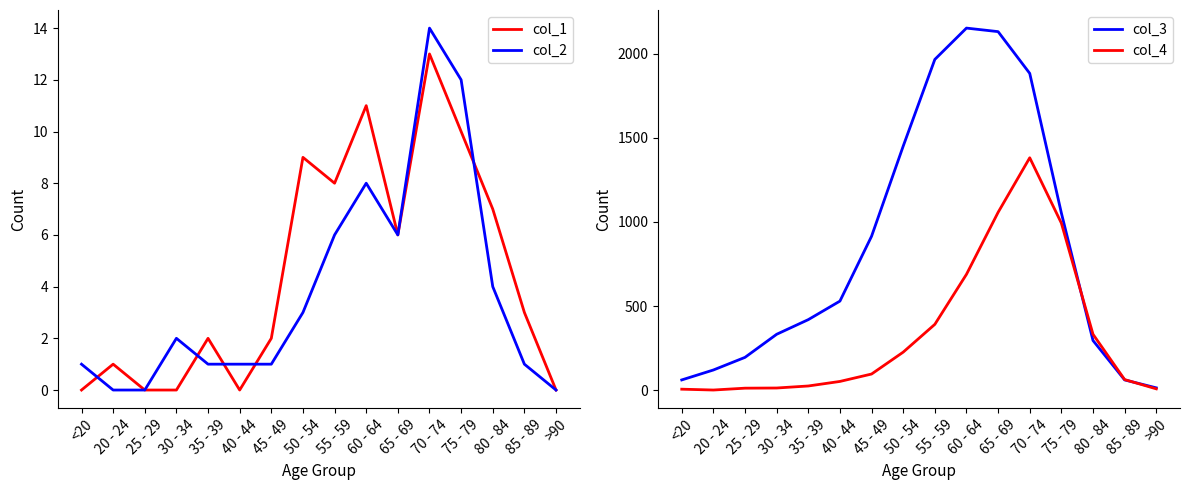

True or false: col_3 has more than 0 points higher than both neighbors.

True